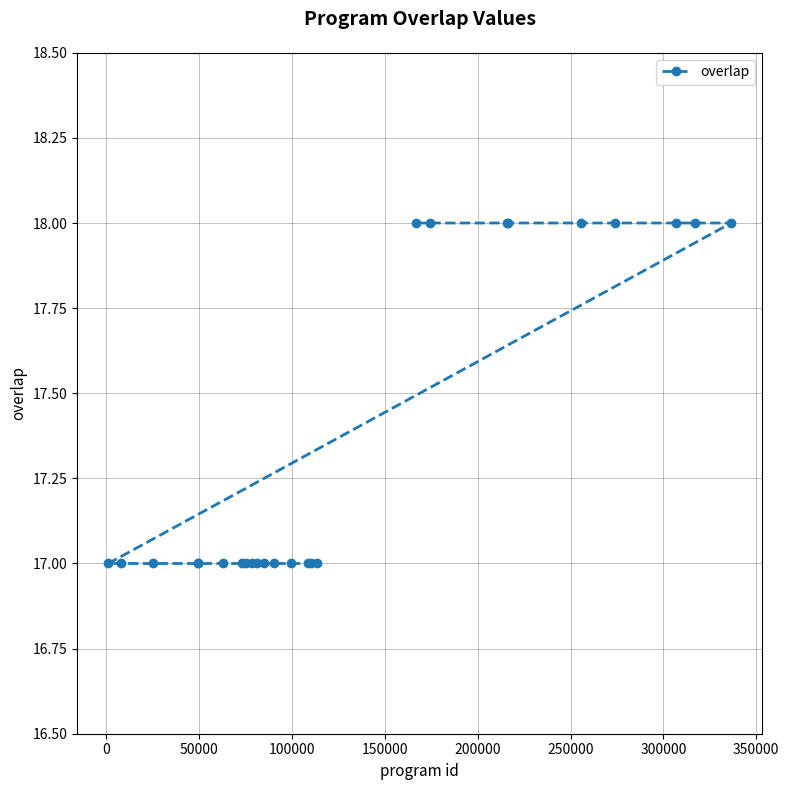

How many data points are above 17?

9